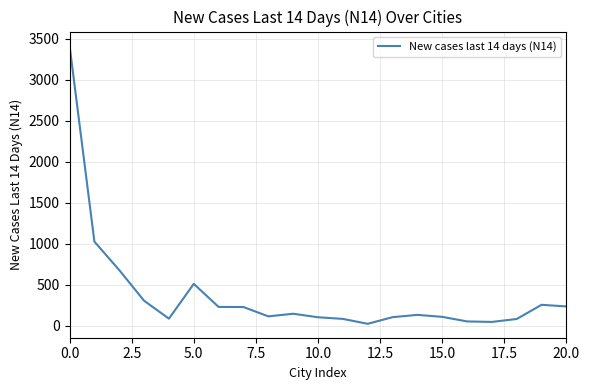

What is the maximum value shown in the chart?

3421